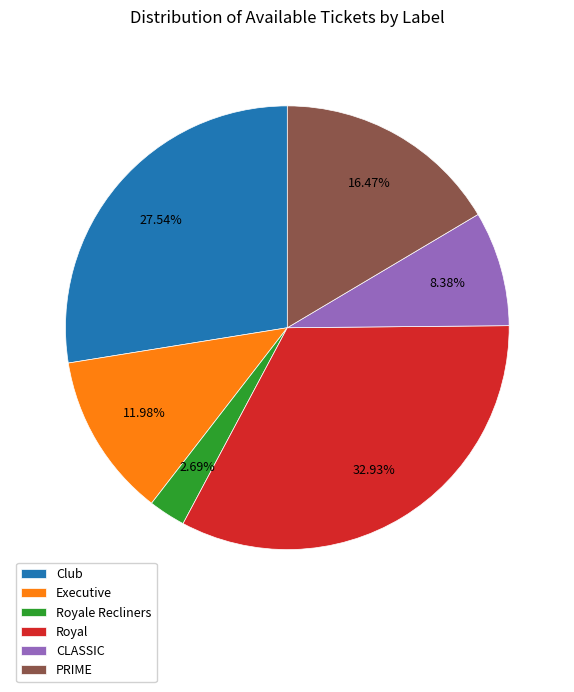

Combined, what portion of the pie is Royale Recliners and Royal?

35.6%